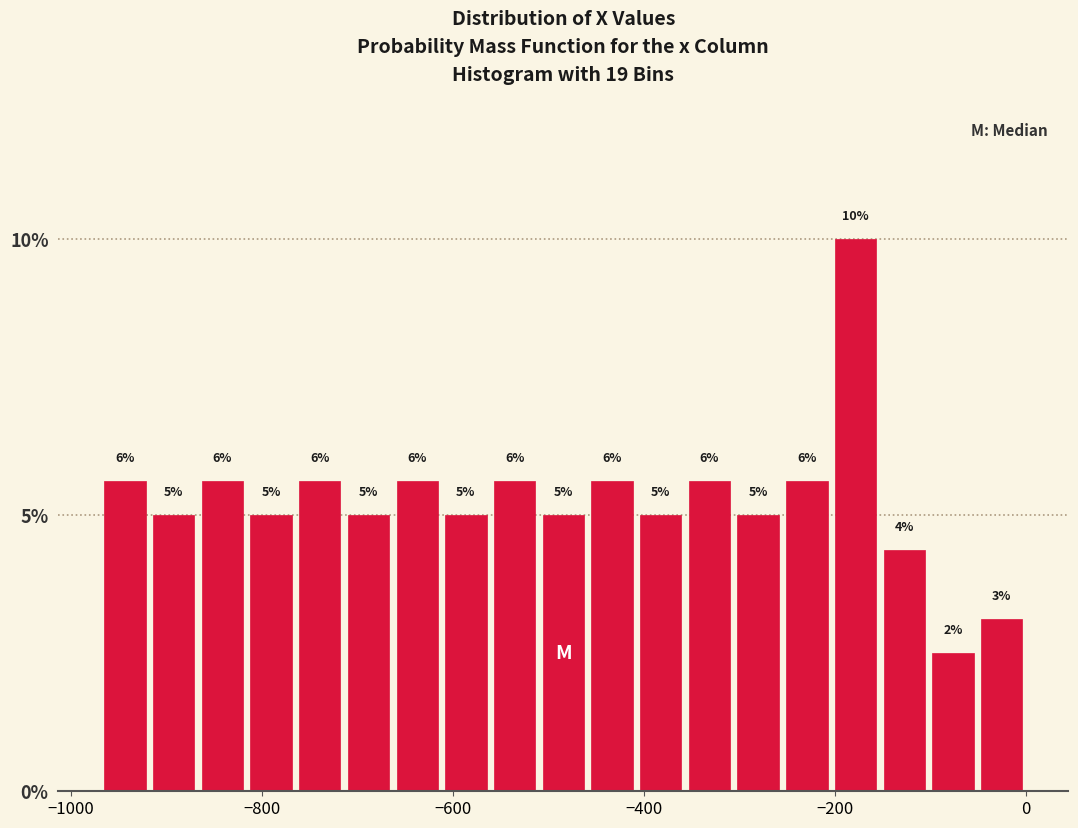

Around what value on the x-axis is the tallest bar? Give the approximate position of its centre, as read against the axis.

-180